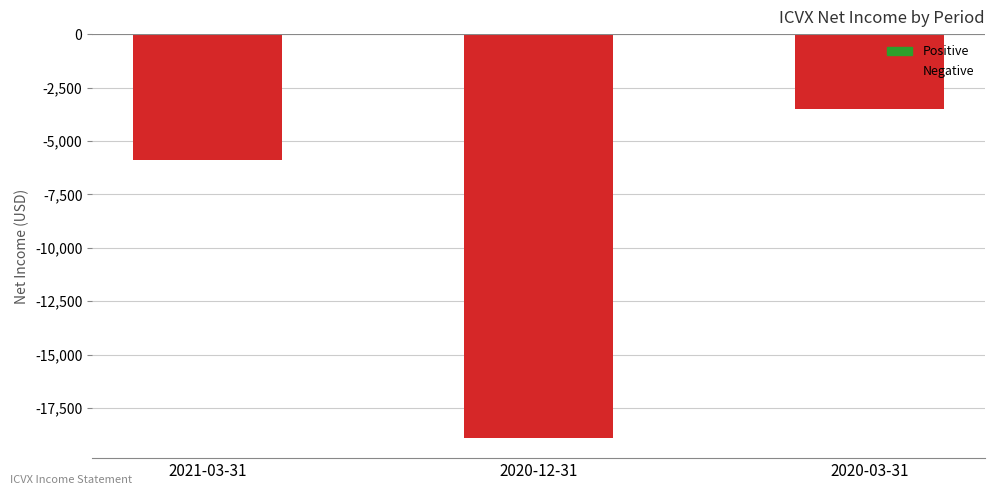

Rank the categories by value from lowest to highest.

2020-12-31, 2021-03-31, 2020-03-31